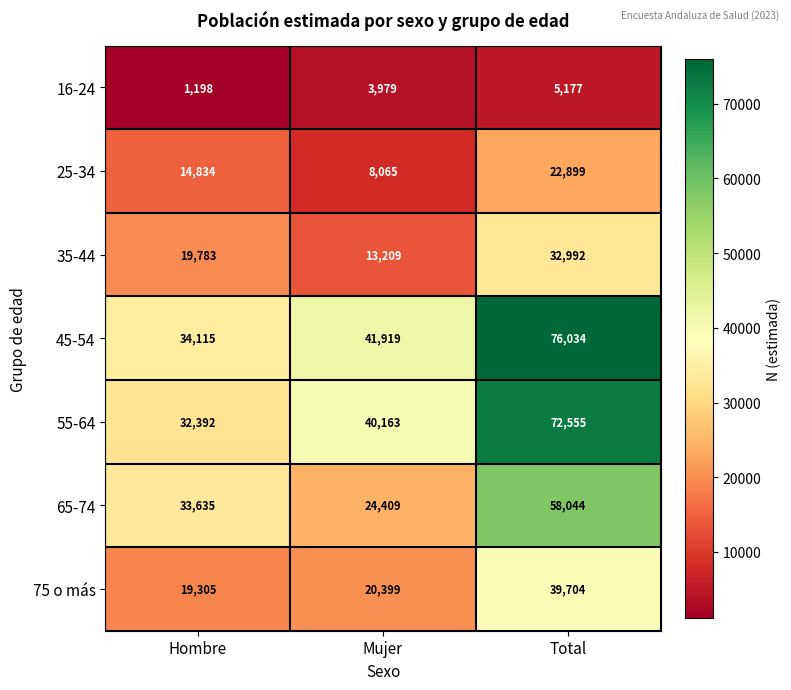

The 45-54 series shows 27072 at Total. True or false?

False